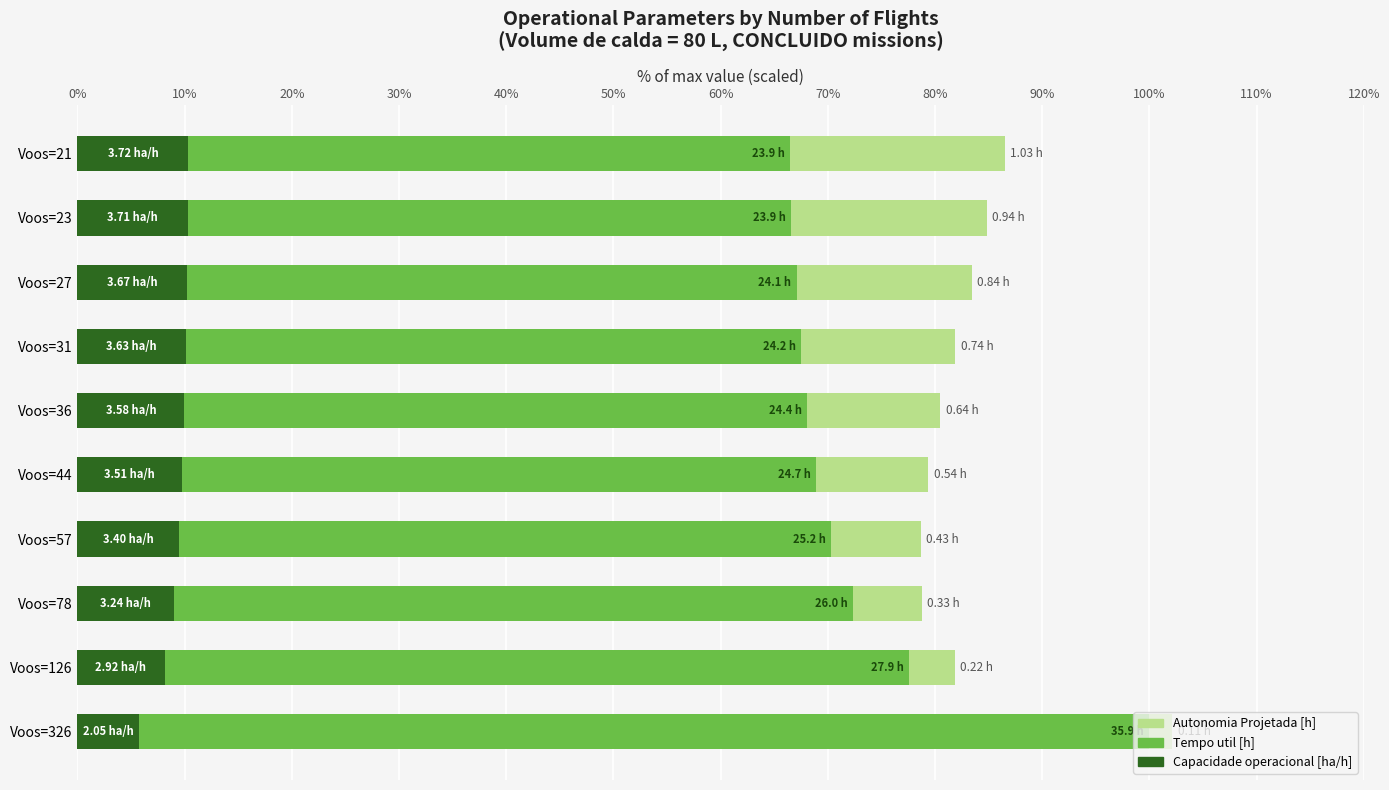

How many categories are shown in the chart?

10